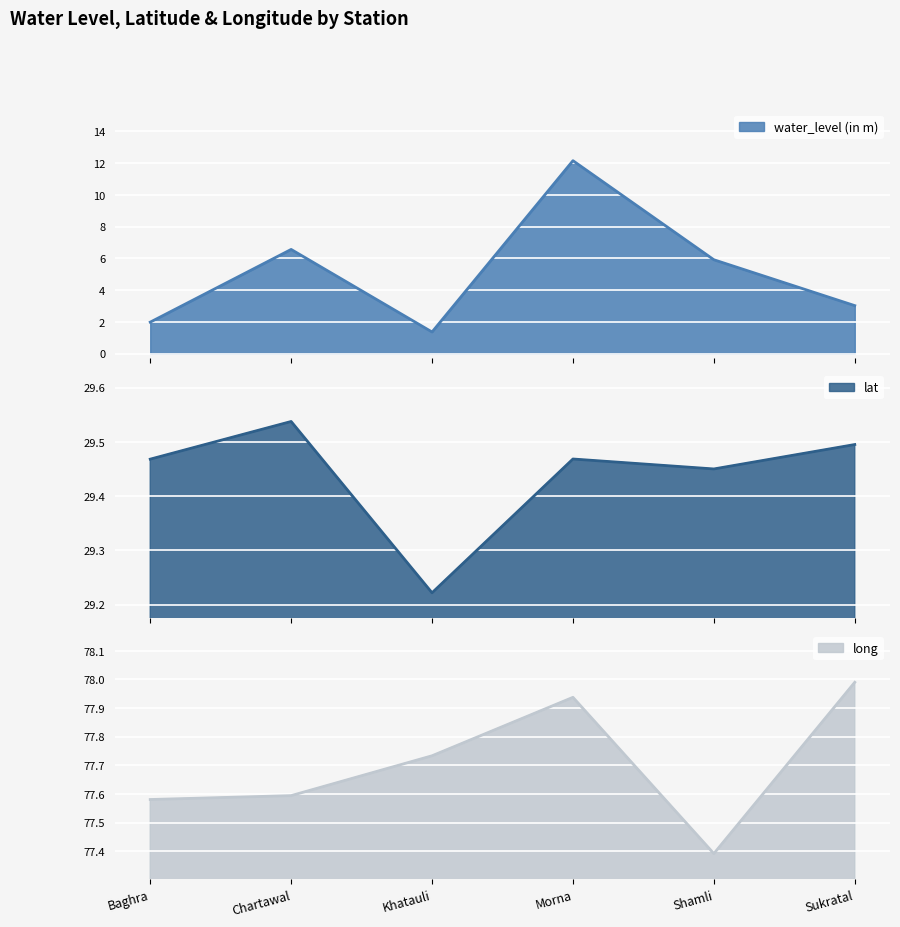

At Sukratal, list the series in order from smallest to largest.

water_level (in m), lat, long